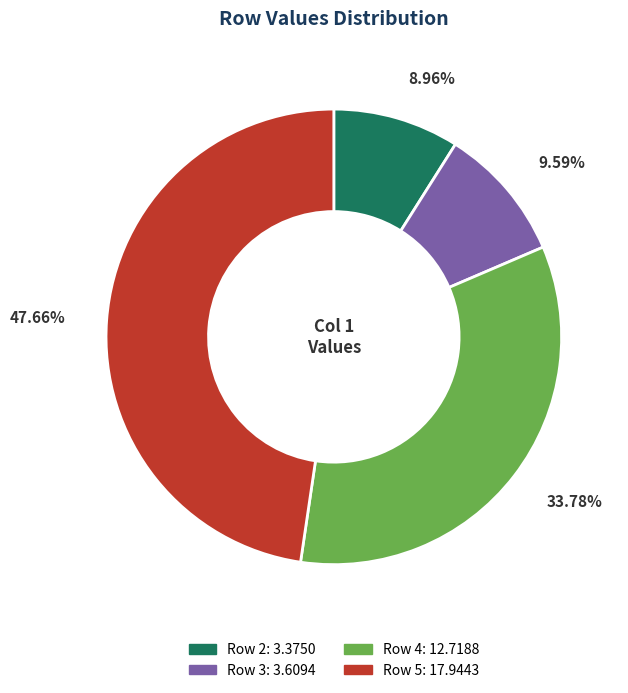

Is there any slice that represents more than half of the pie?

No